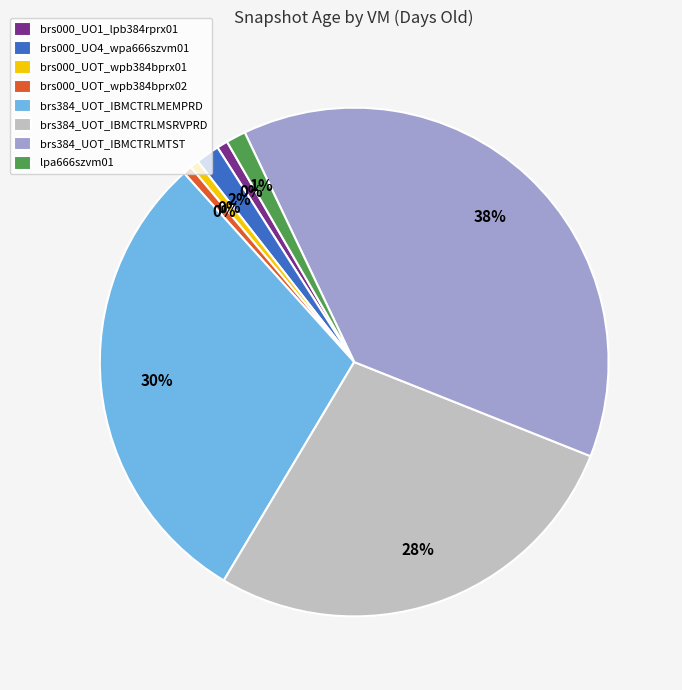

What percentage is the brs000_UOT_wpb384bprx01 slice, to the nearest percent?

1%